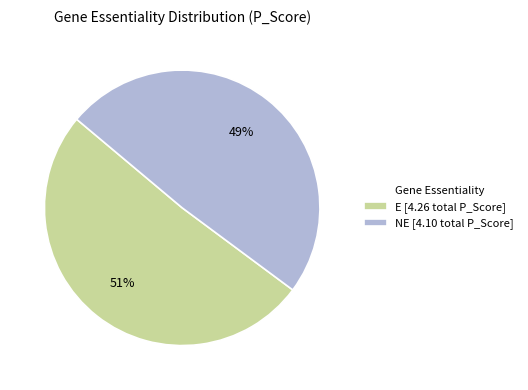

Do NE [4.10 total P_Score] and E [4.26 total P_Score] together represent more than half of the pie?

Yes